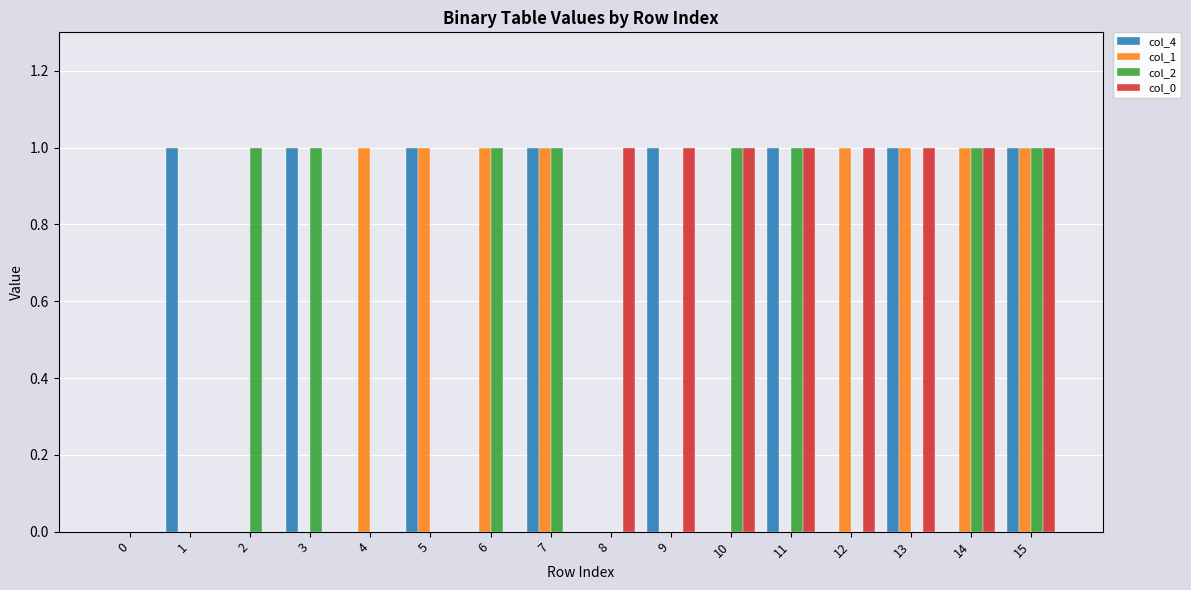

Is it true that col_1 equals 0 at 7?

False